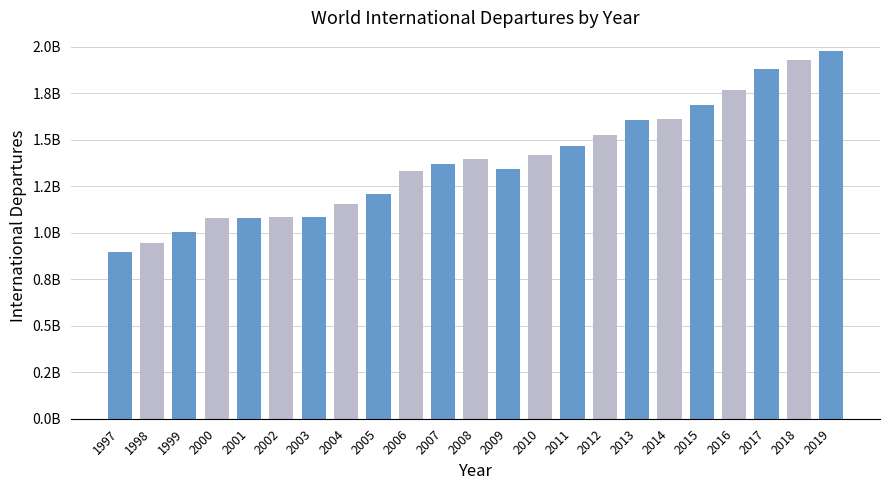

What is the value of the 6th bar from the left?

1084676132.1